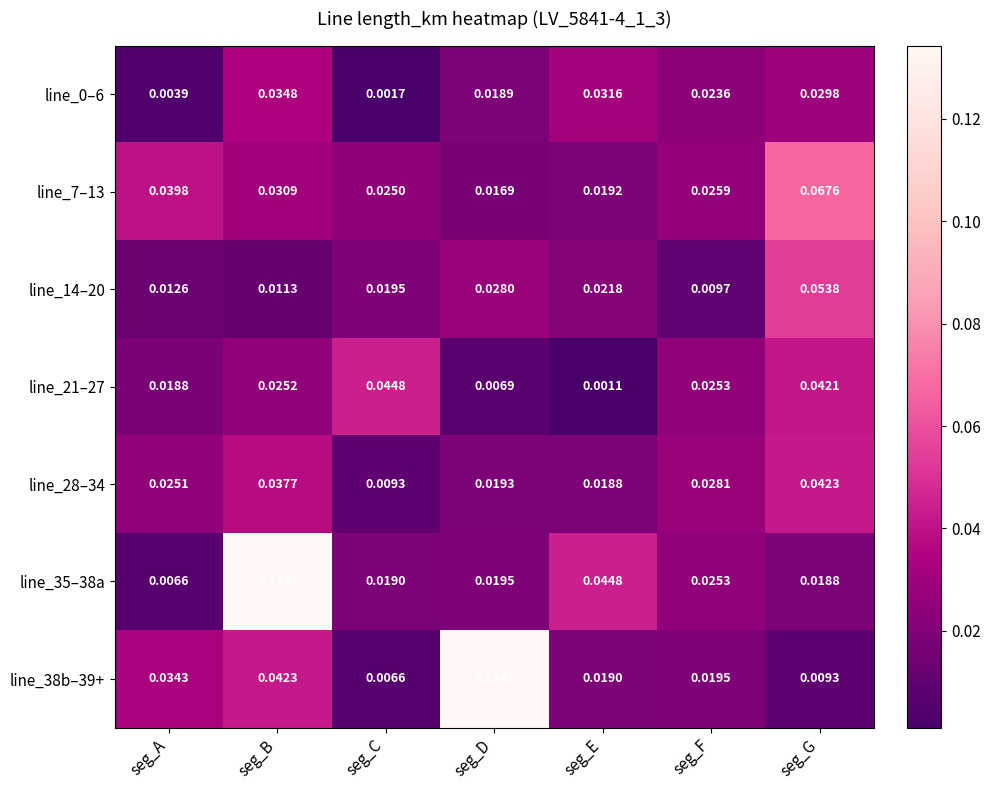

At which label is line_0–6 closest to 0?

seg_C